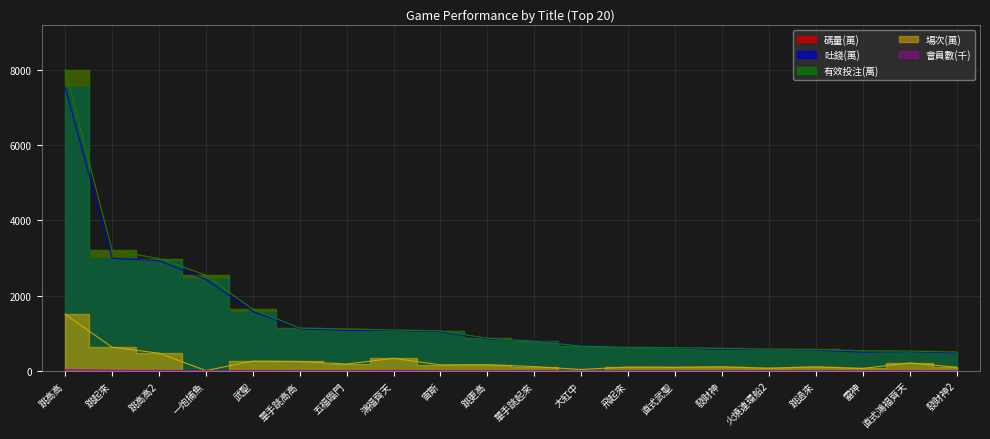

At which category is the sum across all series the highest?

跳高高